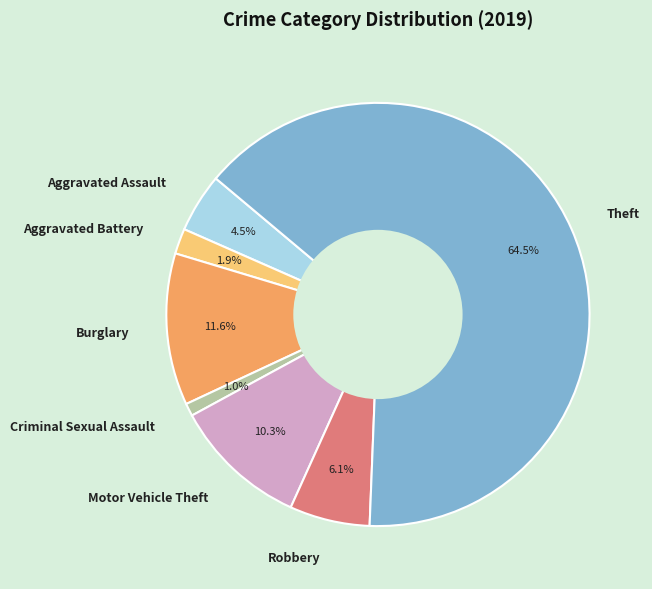

Count the number of slices in the pie.

7